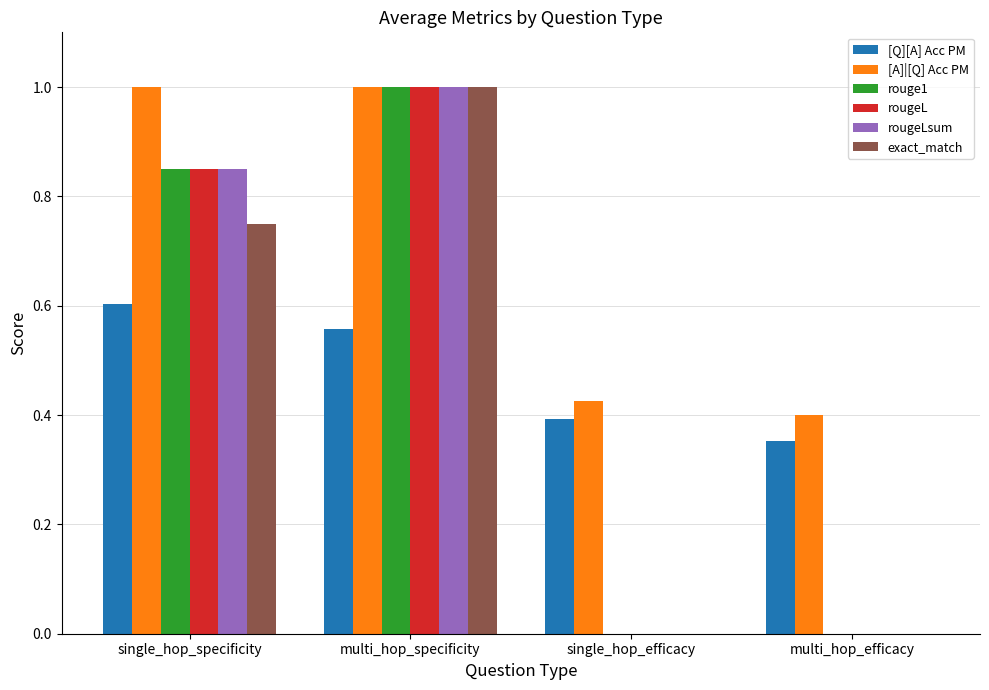

At which category is the sum across all series the highest?

multi_hop_specificity